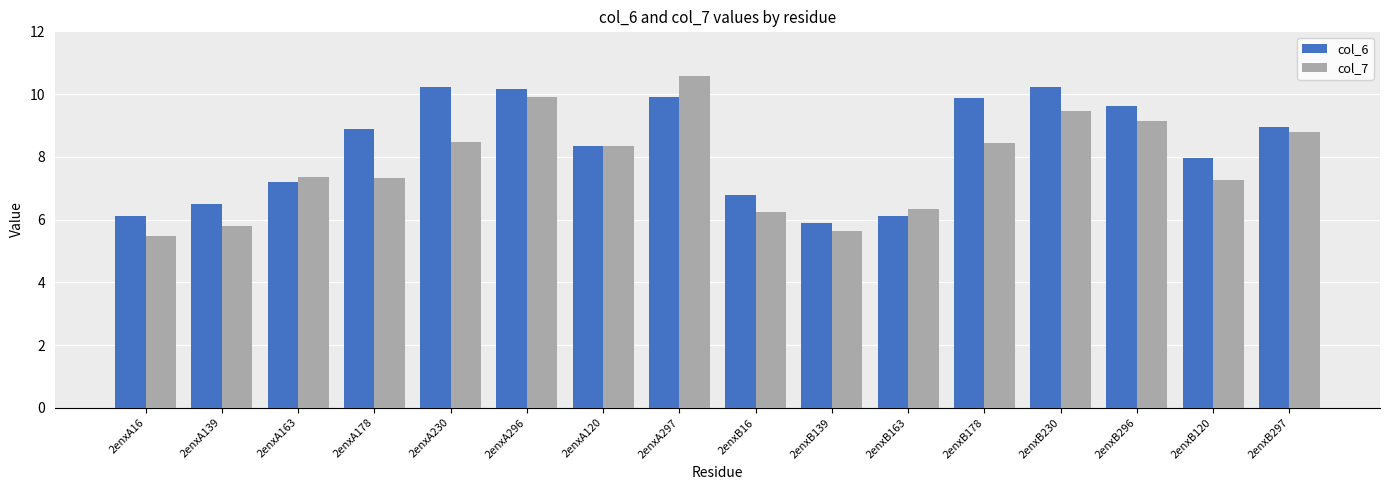

What is the total value across all series at 2enxB296?

18.8